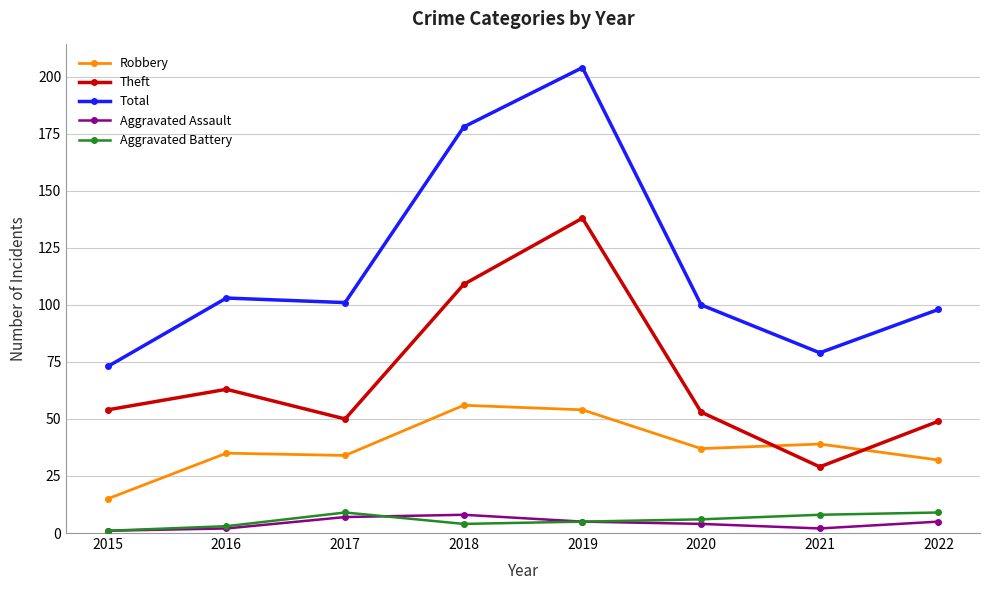

True or false: Theft has more than 2 interior local peaks.

False